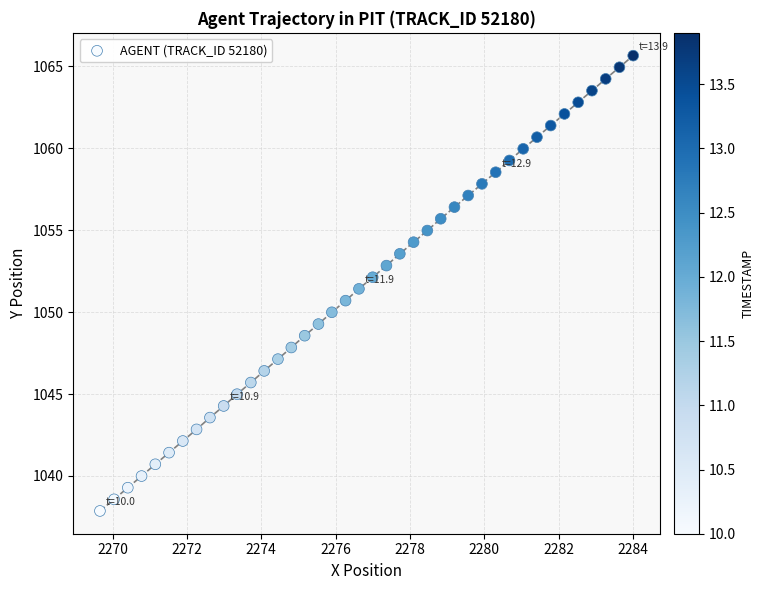

What is the range of Y values (max minus min)?

27.8